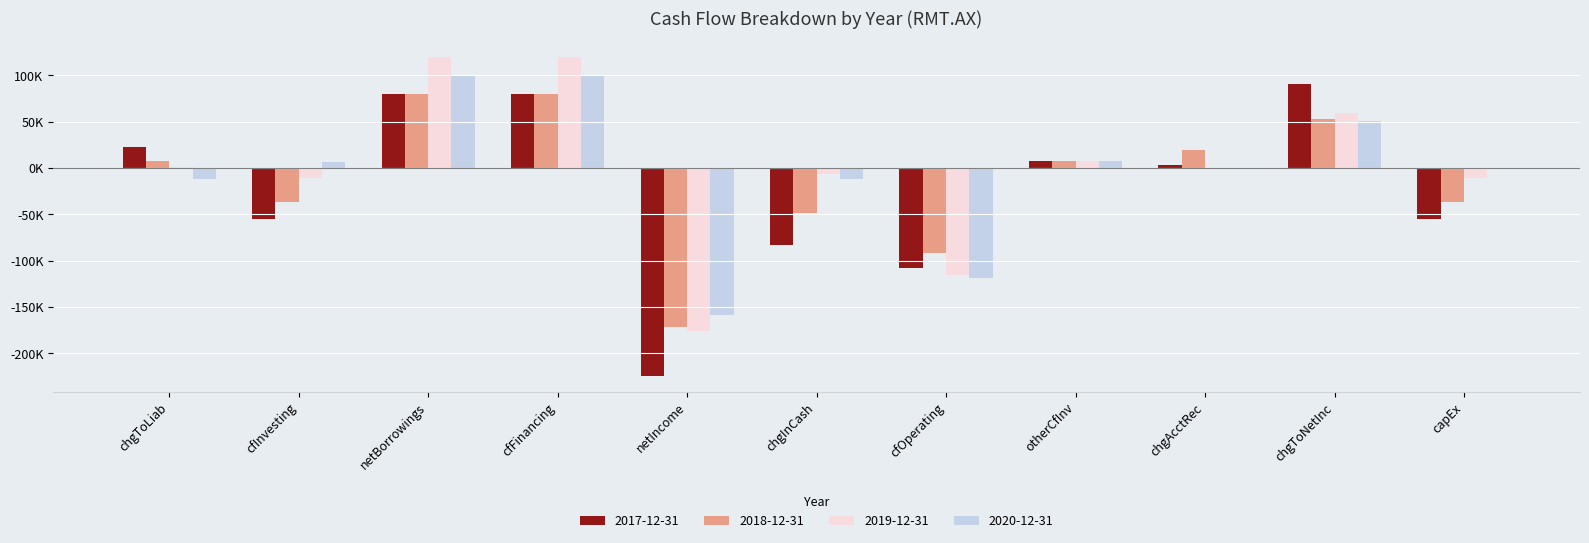

Does the chart contain stacked bars?

No